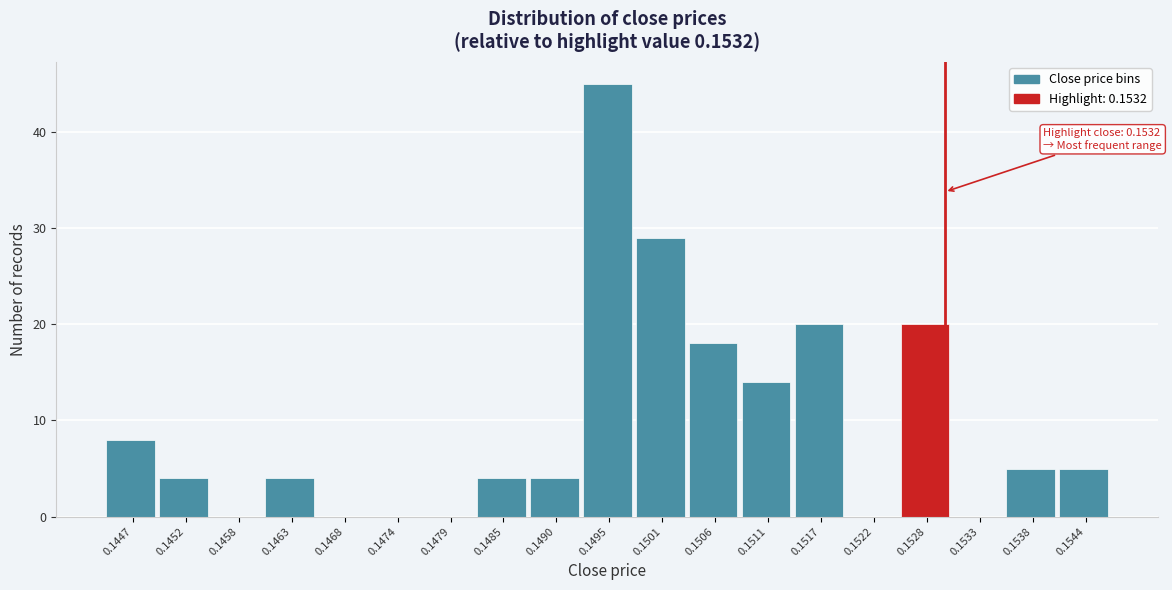

Reading left to right, what are all the values shown in this chart?

0.1447=8	0.1452=4	0.1458=0	0.1463=4	0.1468=0	0.1474=0	0.1479=0	0.1485=4	0.1490=4	0.1495=45	0.1501=29	0.1506=18	0.1511=14	0.1517=20	0.1522=0	0.1528=20	0.1533=0	0.1538=5	0.1544=5